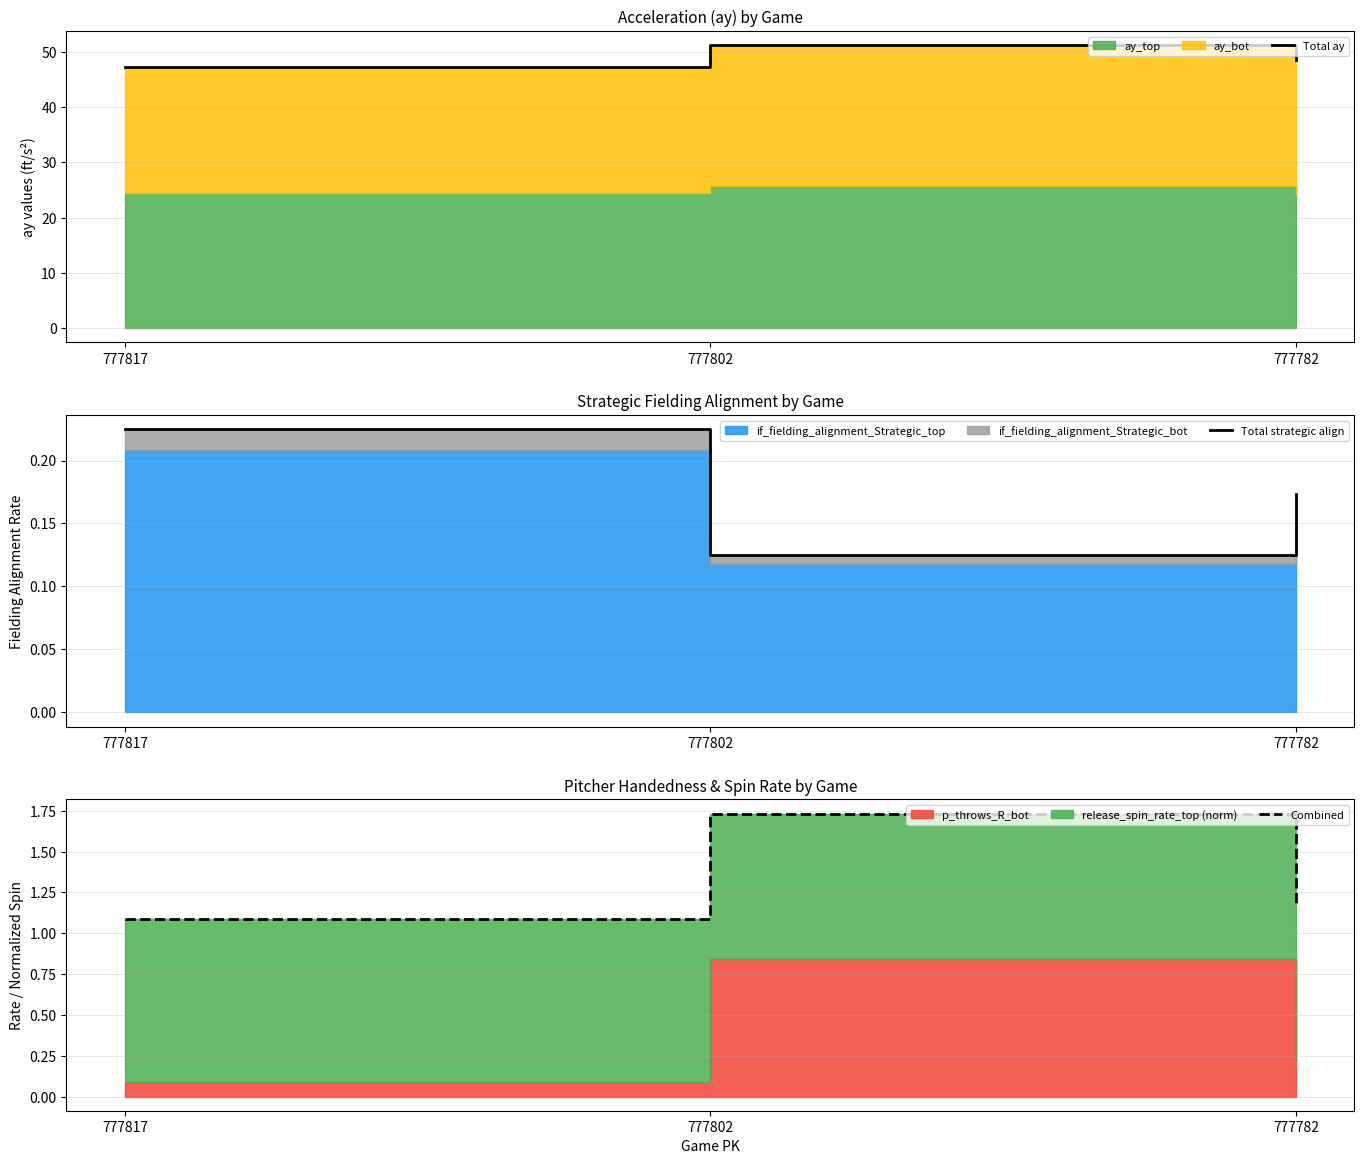

Is it true that Combined equals 3.1 at 777802?

False